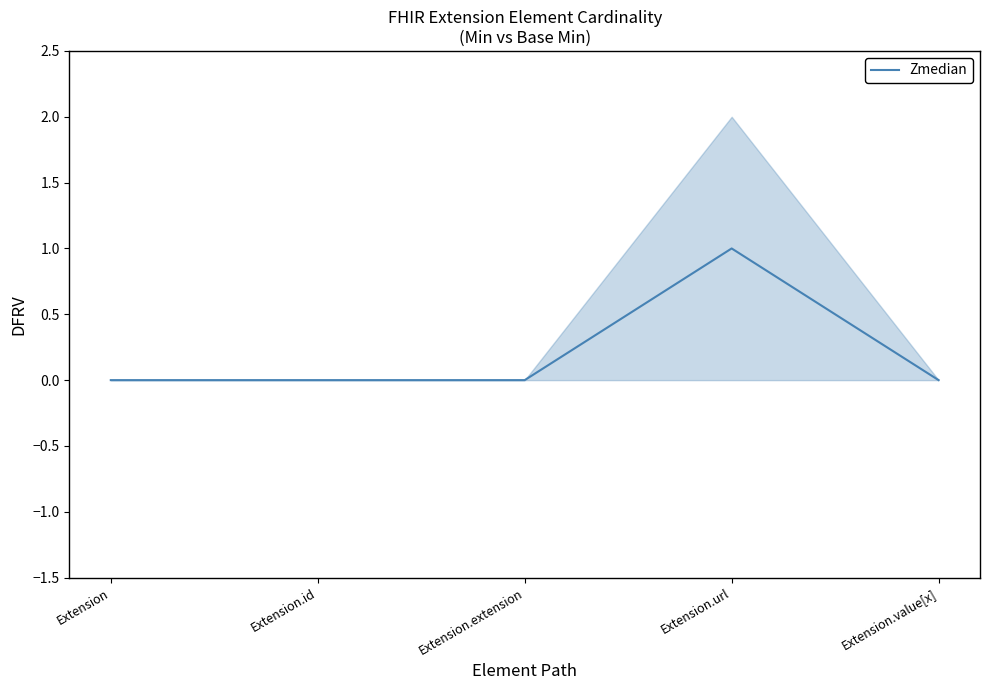

At which label is the value closest to 0?

Extension